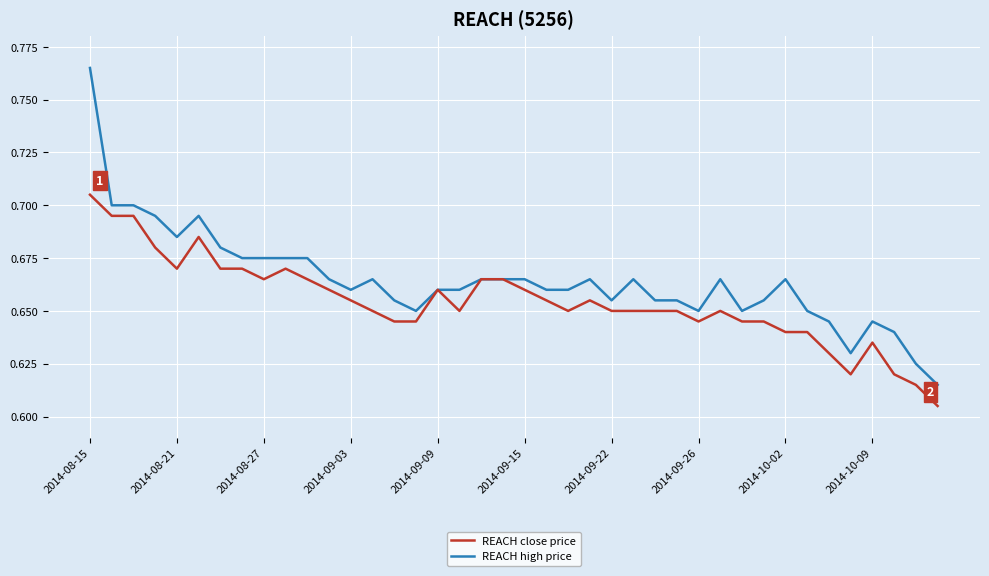

What are all the series names shown in the legend?

REACH close price, REACH high price